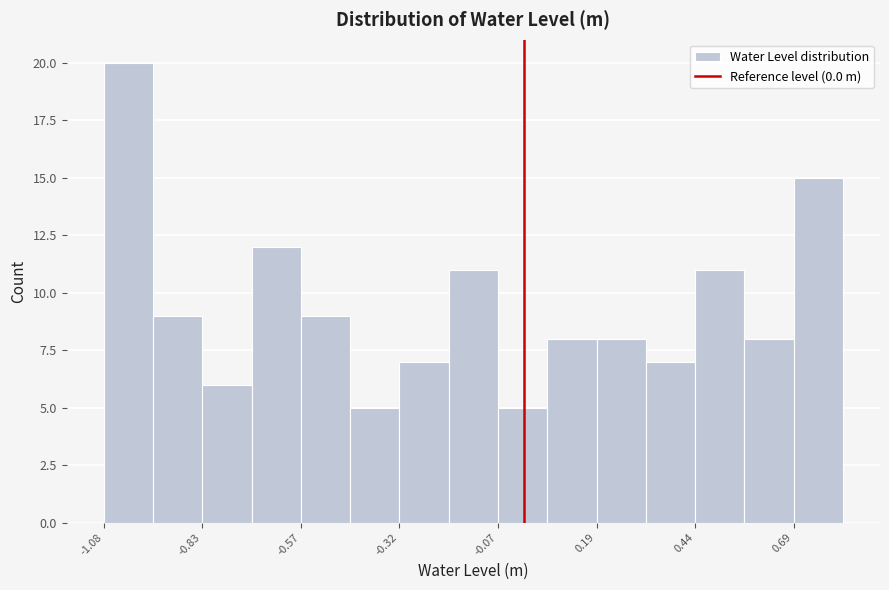

Around what value on the x-axis is the tallest bar? Give the approximate position of its centre, as read against the axis.

-1.00